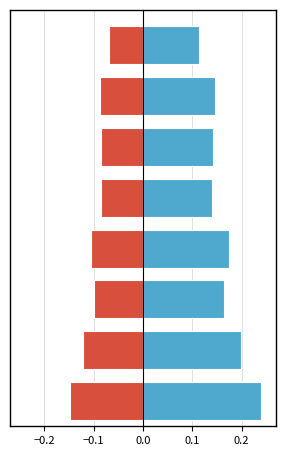

The value of v sin corteza (norm) at 0.1 is -0.1. True or false?

True